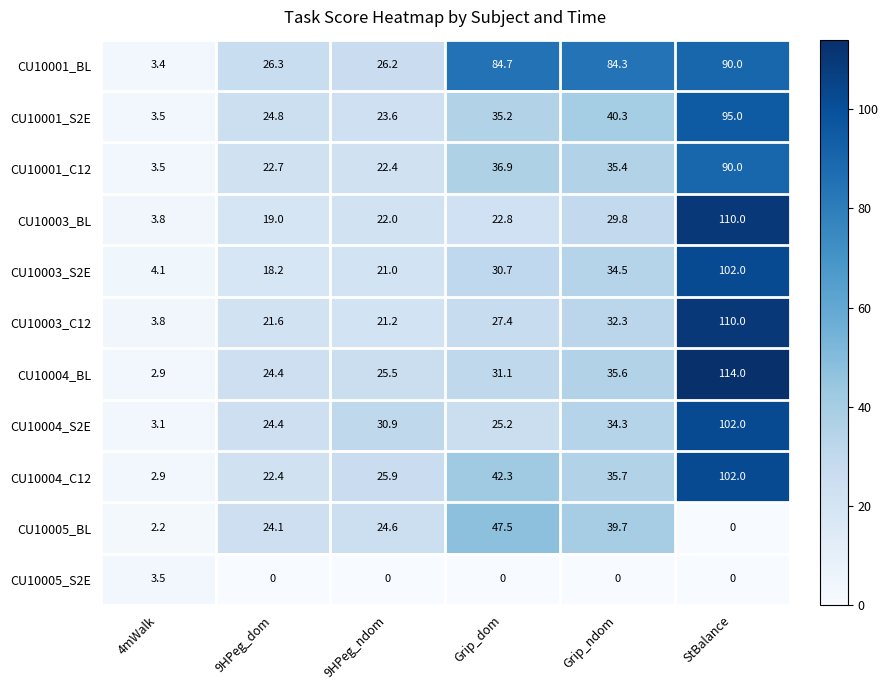

At which category is the sum across all series the highest?

StBalance